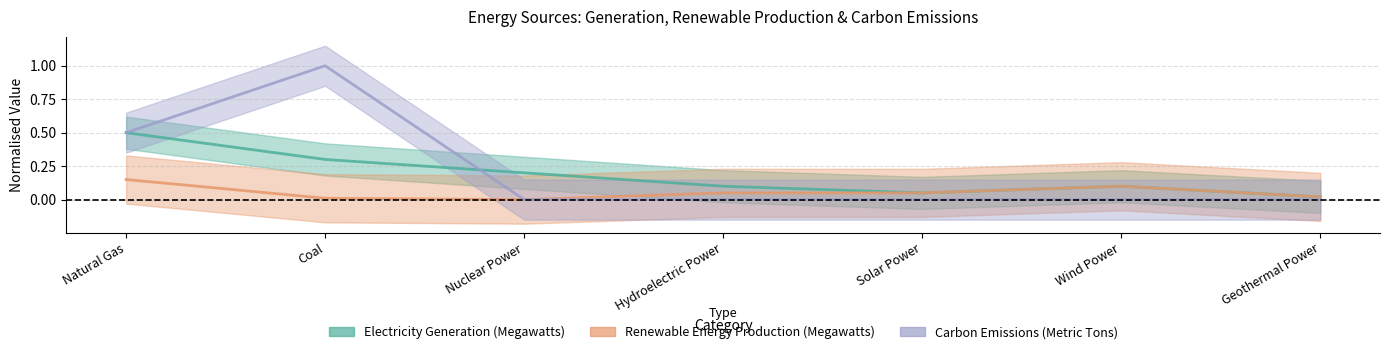

True or false: Carbon Emissions (Metric Tons) and Renewable Energy Production (Megawatts) intersect in this chart.

False